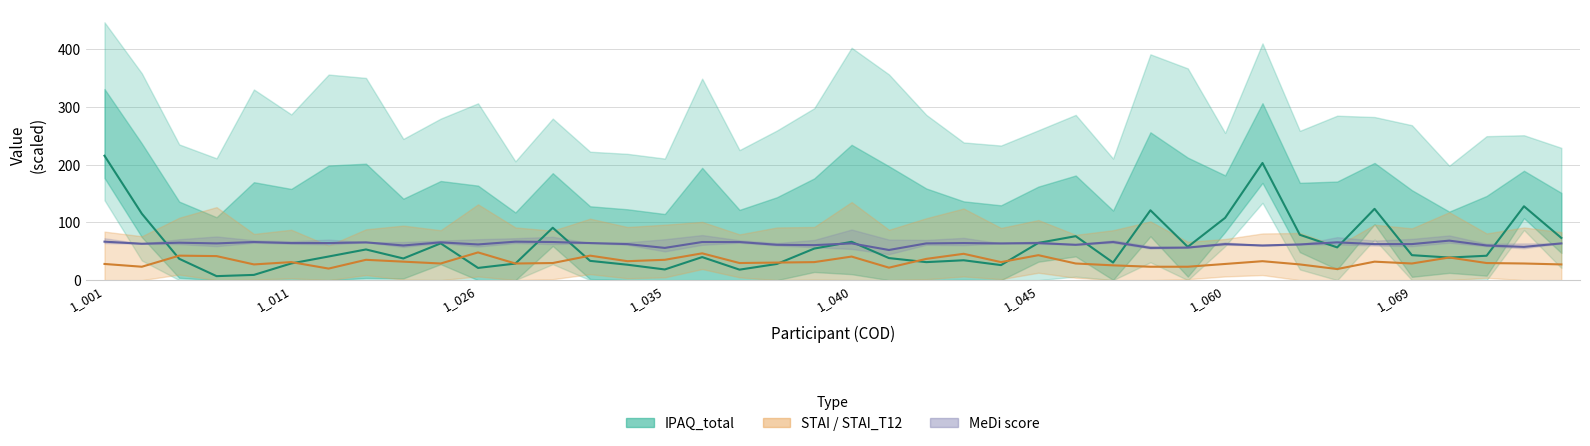

The value of MeDi score at 1_026 is 61.8. True or false?

True